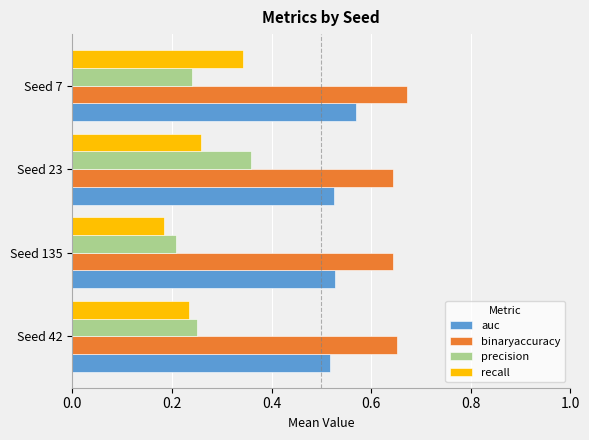

Is it true that precision equals 0.2 at Seed 135?

True